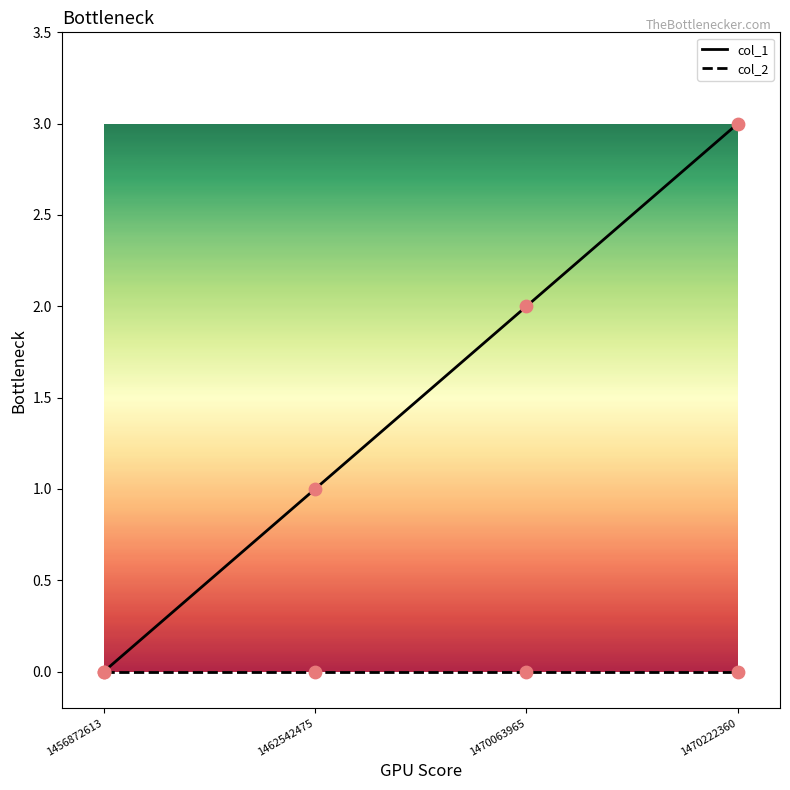

Which series has the largest total across all categories?

col_1